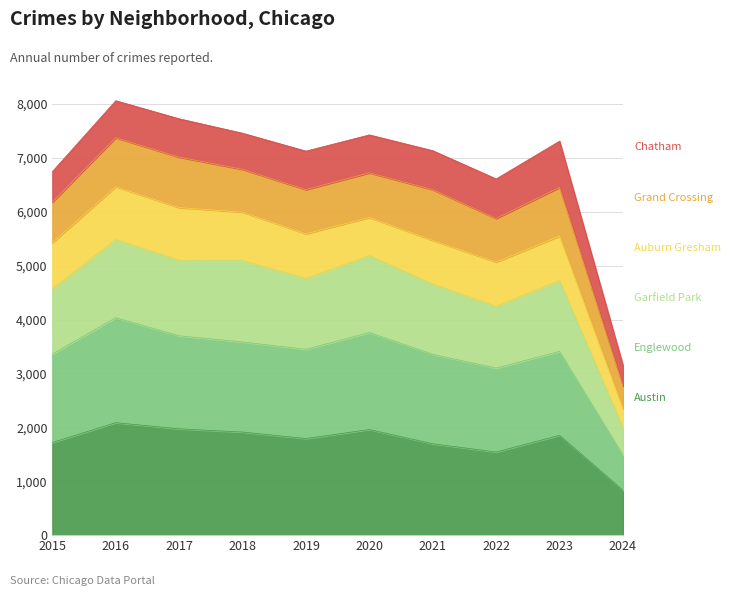

True or false: Garfield Park has more than 2 points higher than both neighbors.

True